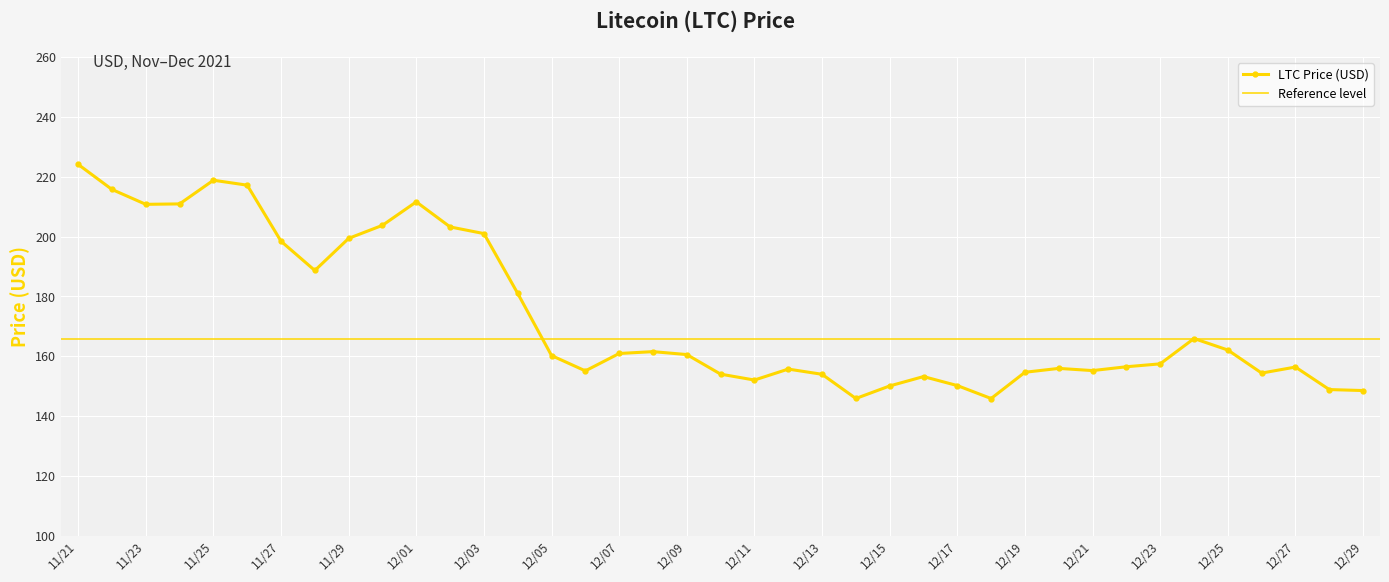

True or false: the data has more than 1 interior local peaks.

True